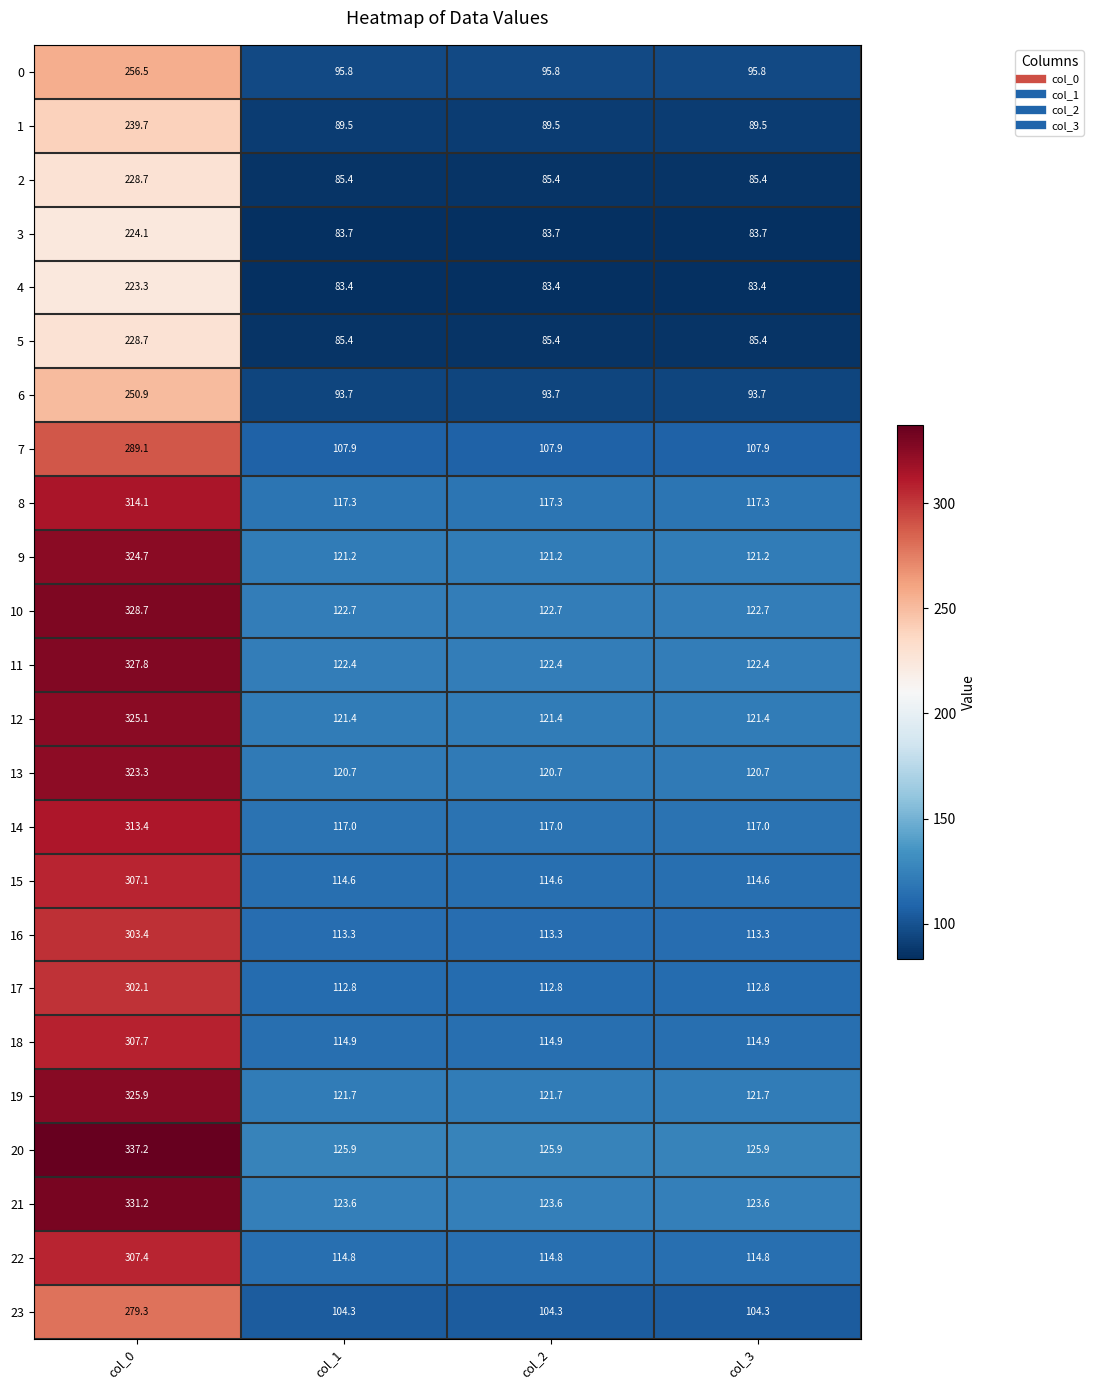

What is the difference between the highest and lowest values at col_2?

42.5